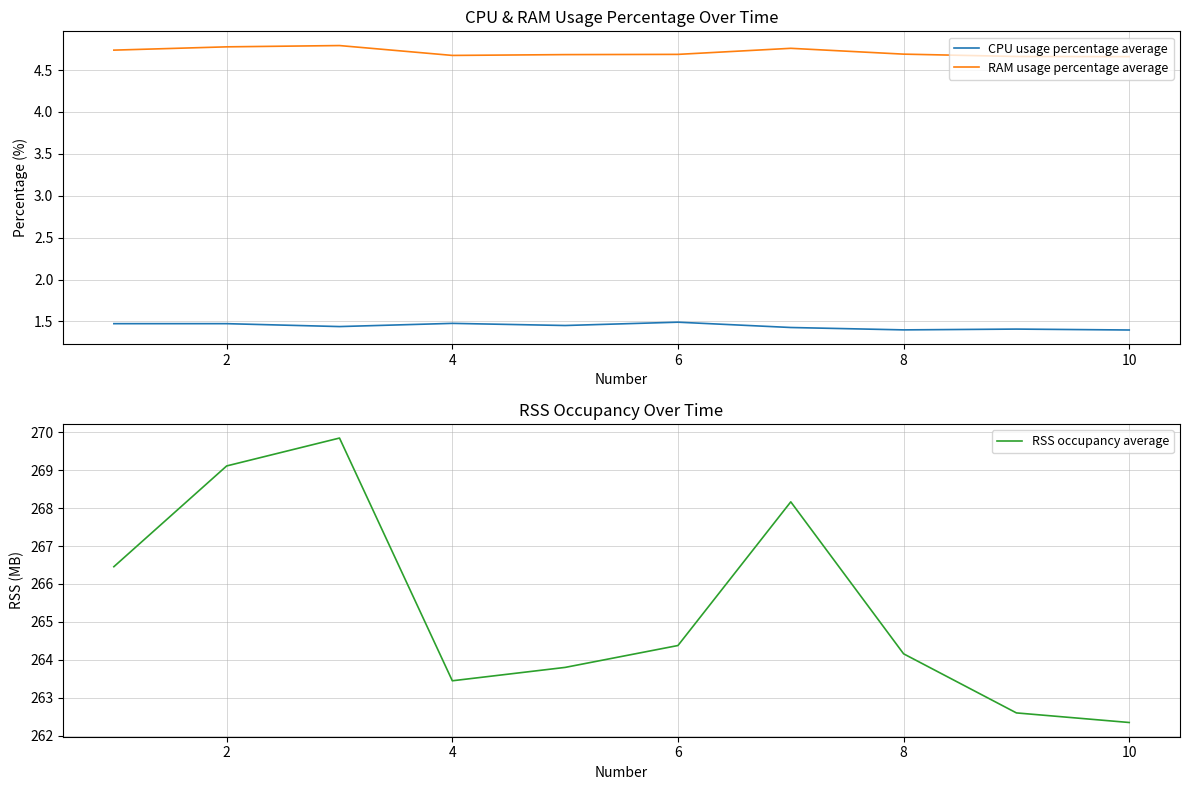

Is it true that RSS occupancy average equals 264.4 at 6?

True